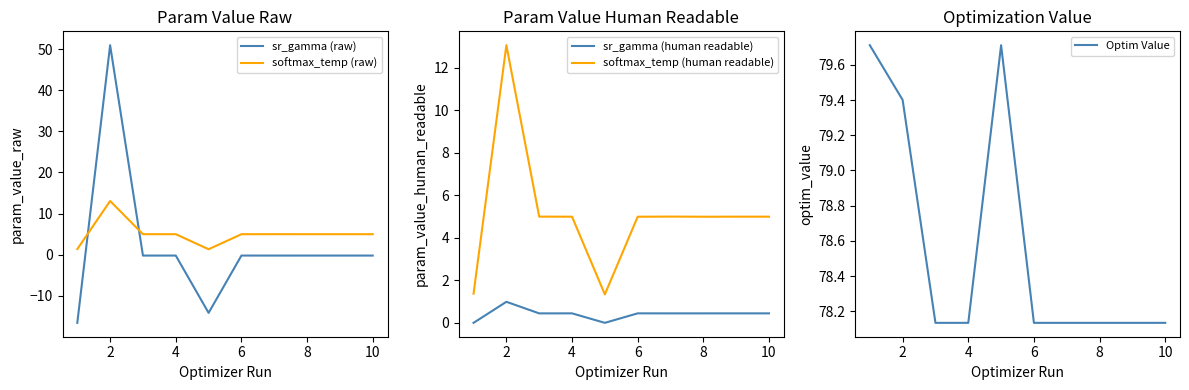

True or false: softmax_temp (raw) has a value of 5.0 at 8.

True